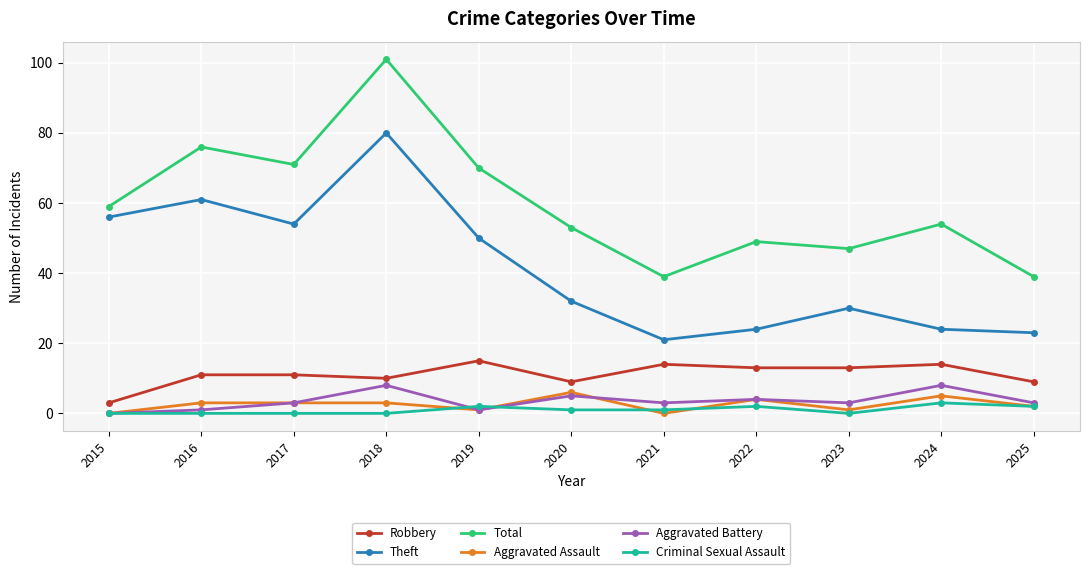

What is the total value across all series at 2023?

94